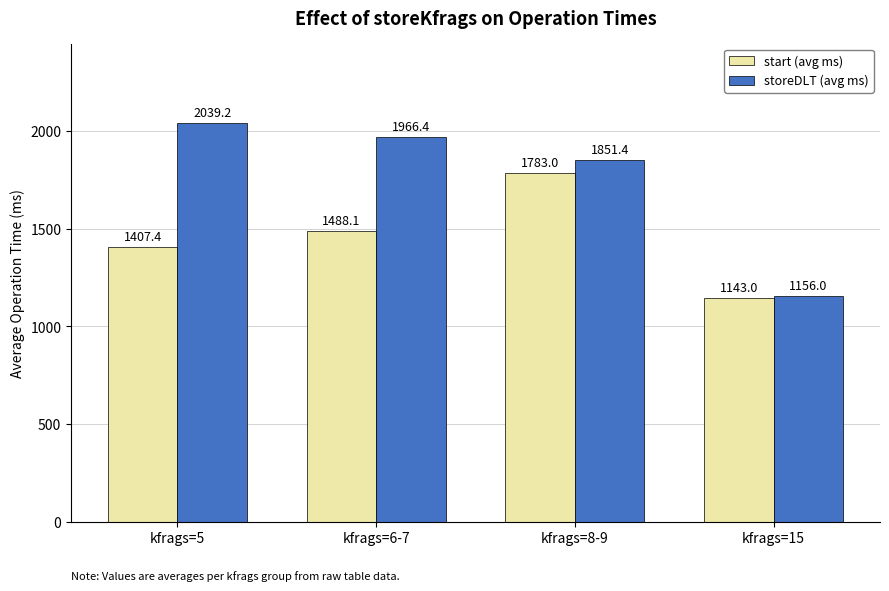

What is the difference between the highest and lowest values at kfrags=5?

631.8